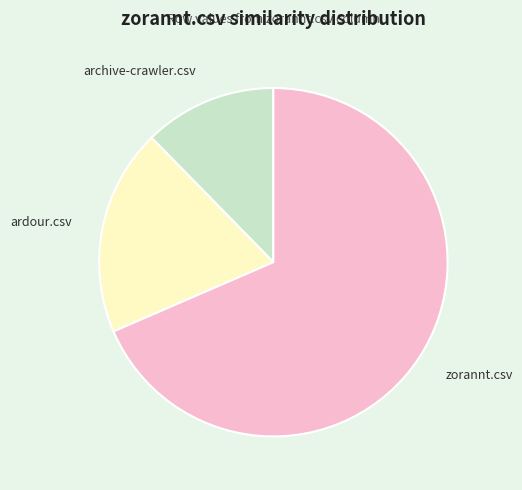

Does archive-crawler.csv represent more than half of the total?

No